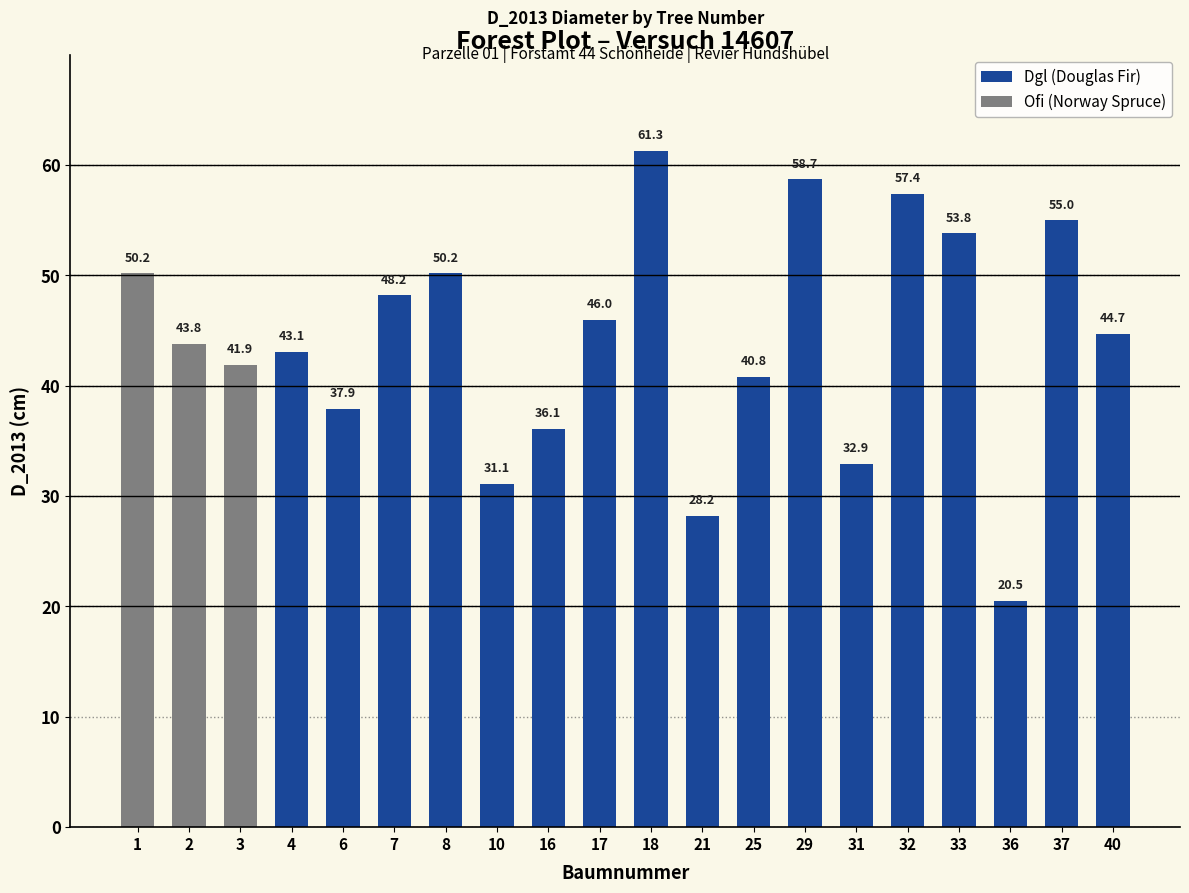

What is the difference between the Dgl (Douglas Fir) values at 10 and 32?

26.3